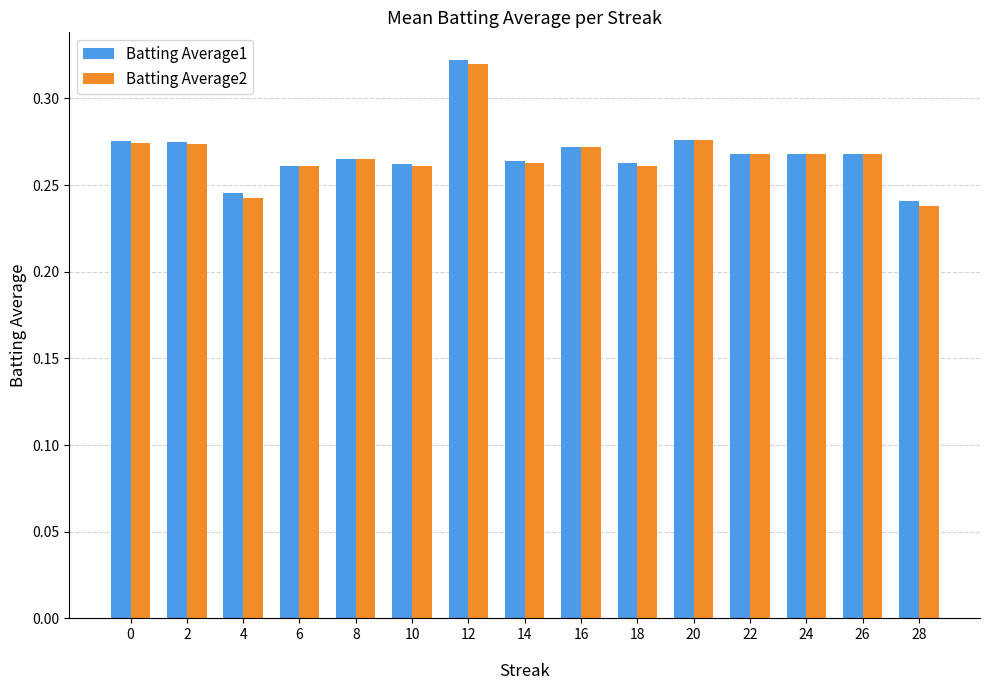

What is the sum of the Batting Average1 values at 28 and 16?

0.5